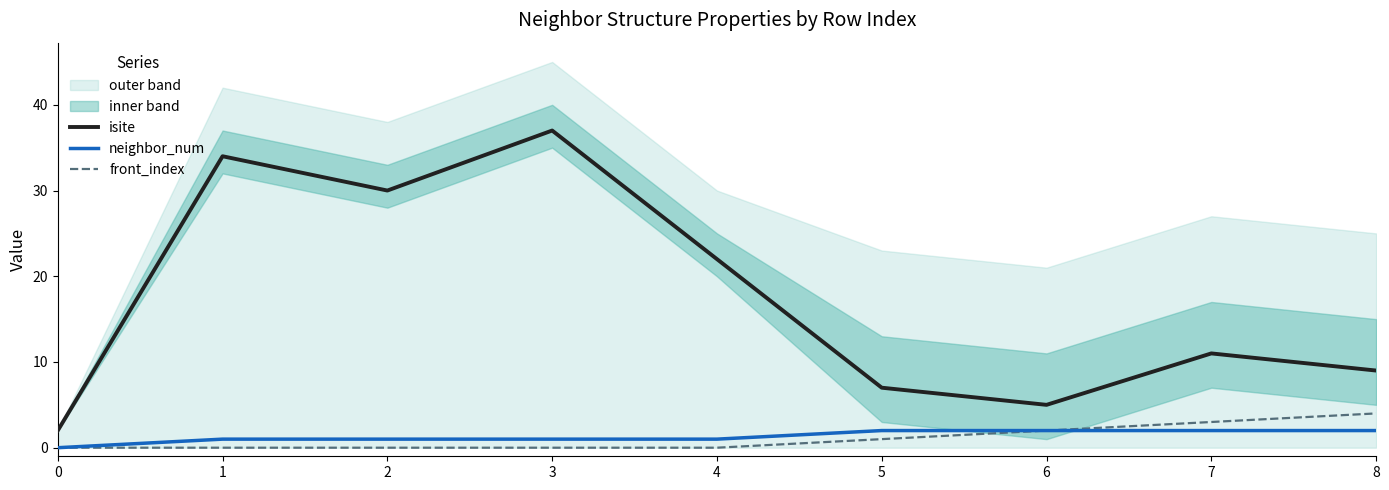

Which series has the largest range (max minus min)?

isite